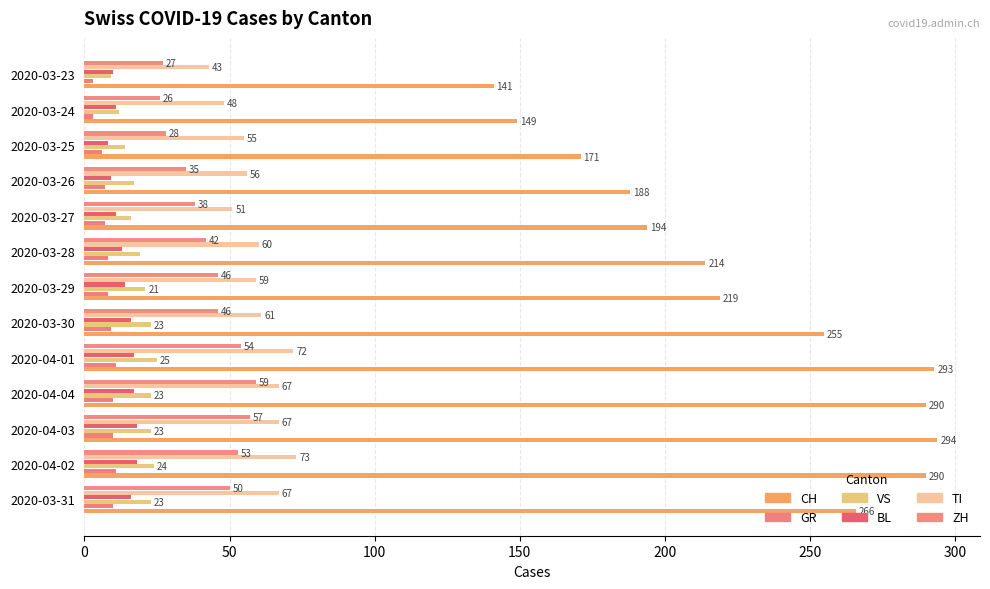

What is the sum of all BL values?

178